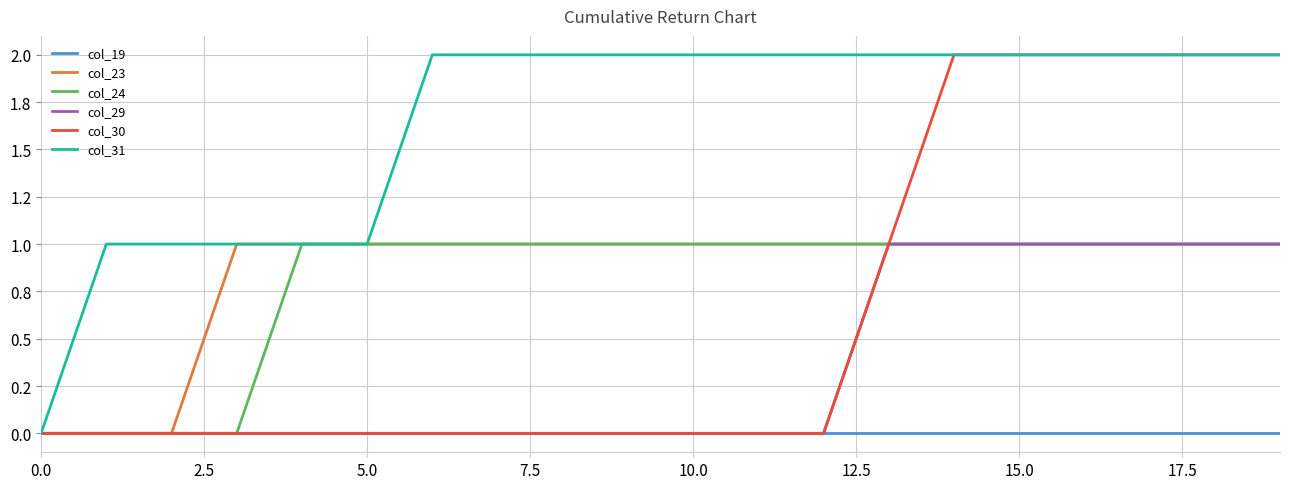

What is the label of the 4th point from the right?

16